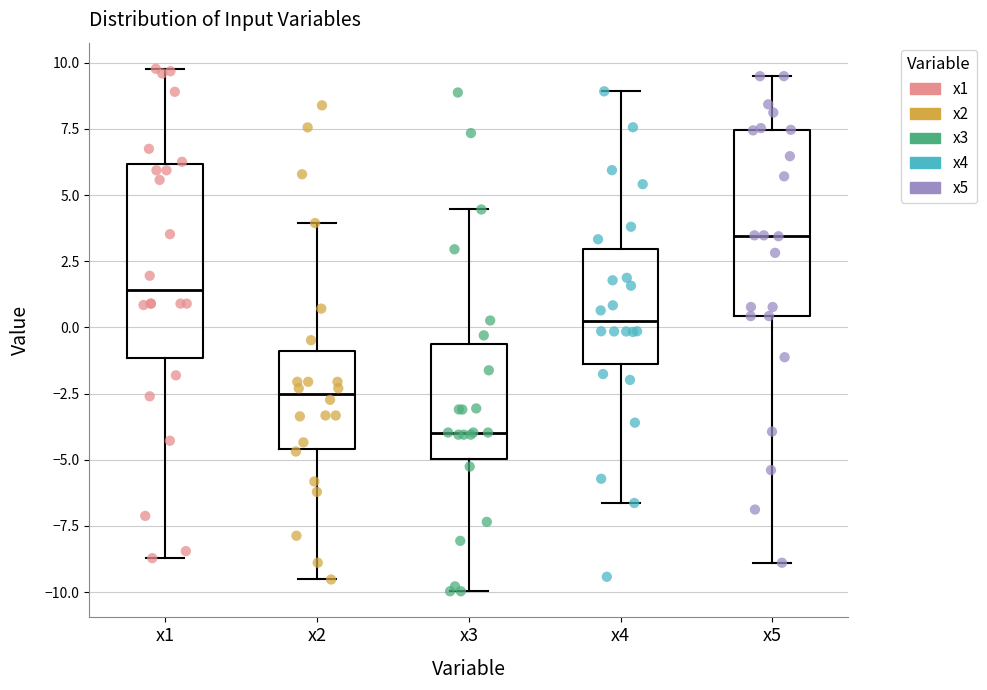

Where is the lower edge of the box for x4 on the y-axis? The values are not printed on the chart, so give them approximately, as read against the axis.

-1.5